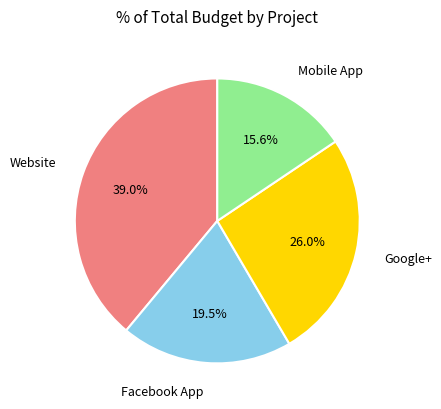

Is there any slice that represents more than half of the pie?

No